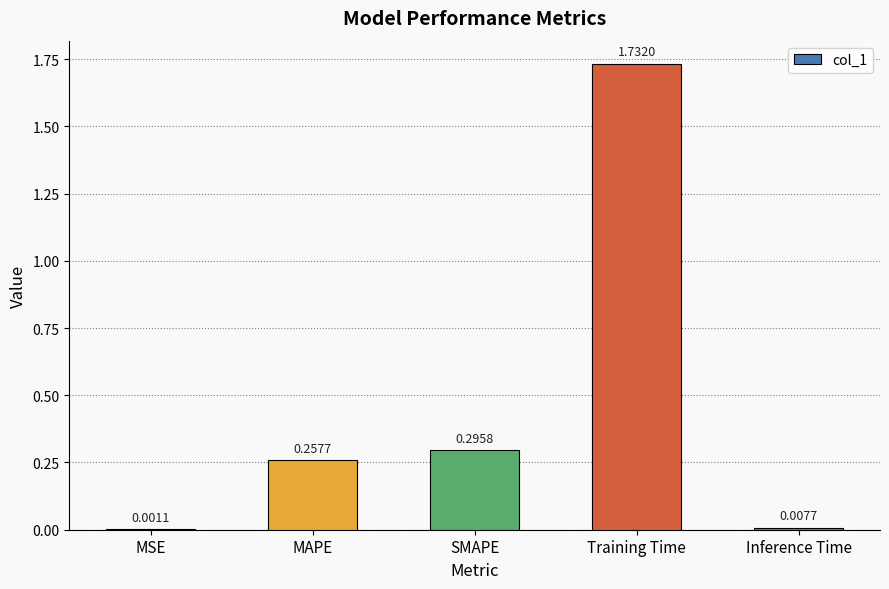

Which category has the highest value across all series?

Training Time